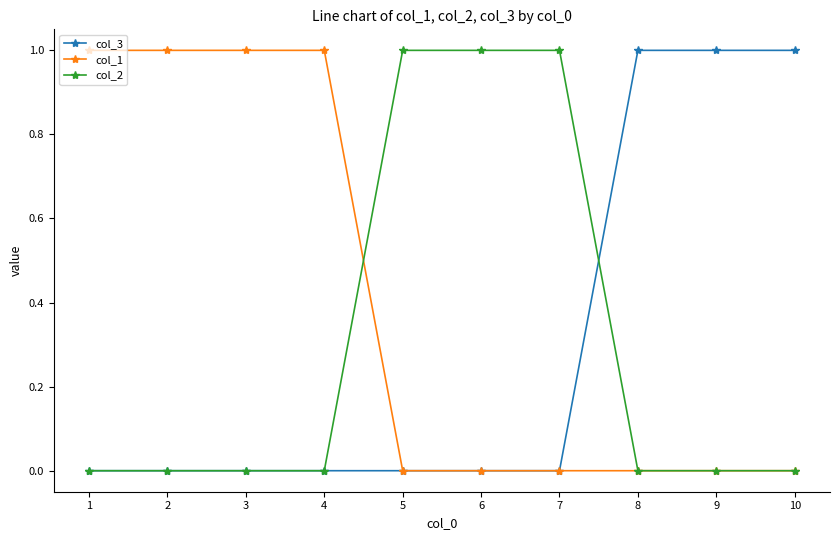

Which series has the largest total across all categories?

col_1